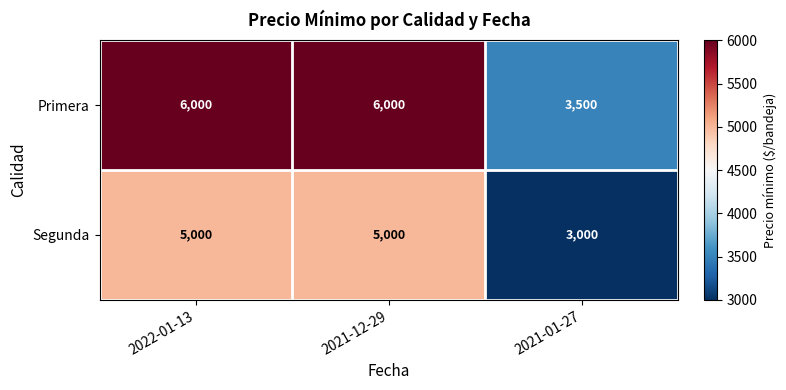

What is the average value of the Primera series?

5167